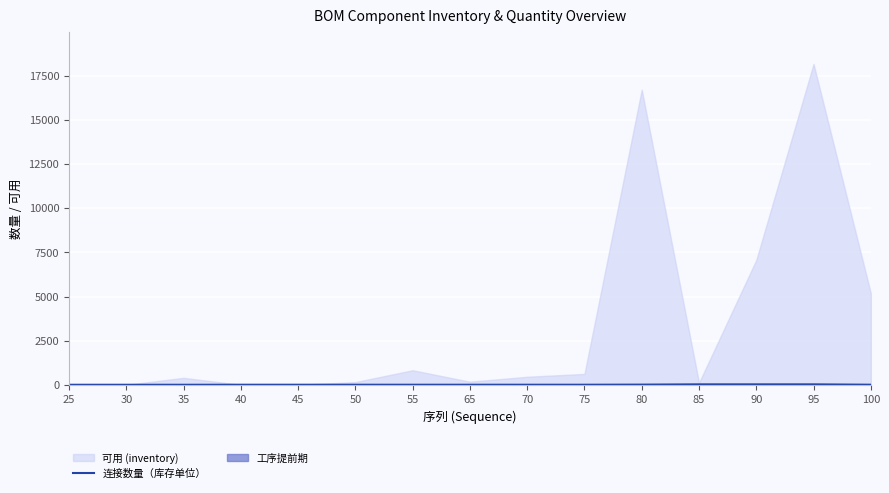

What is the value of the 9th point from the left?

3